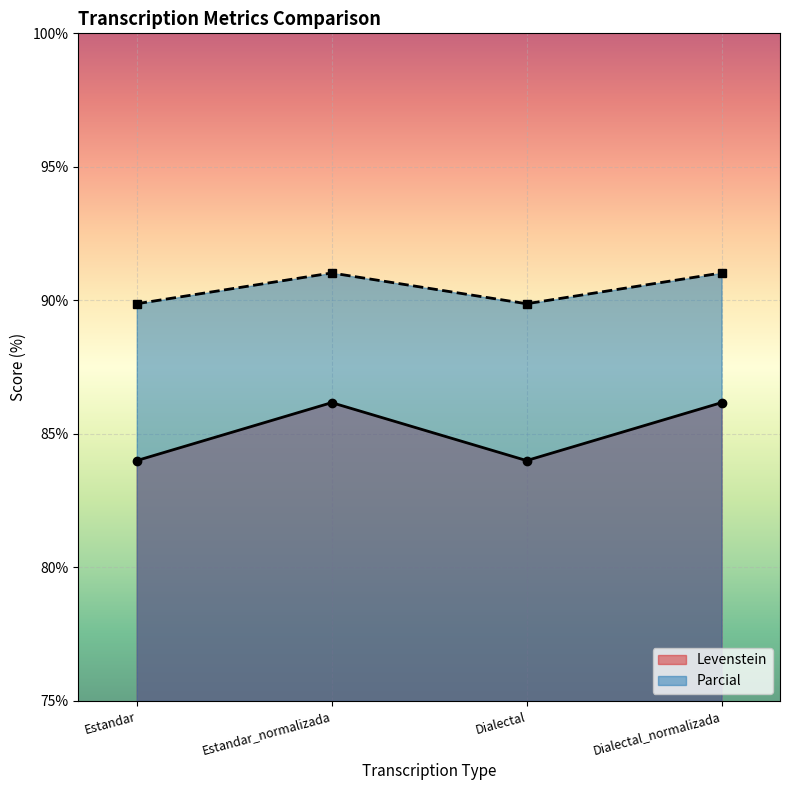

The Levenstein series shows 86.2 at Dialectal_normalizada. True or false?

True